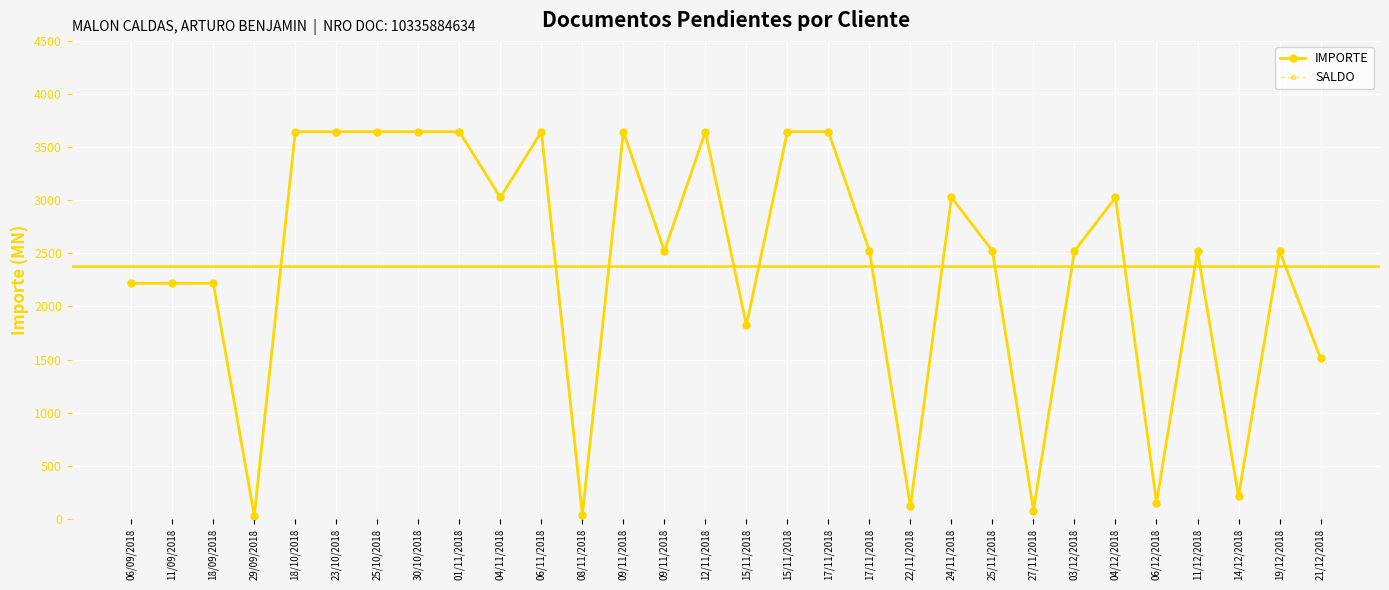

How many interior local peaks does the IMPORTE series have?

8